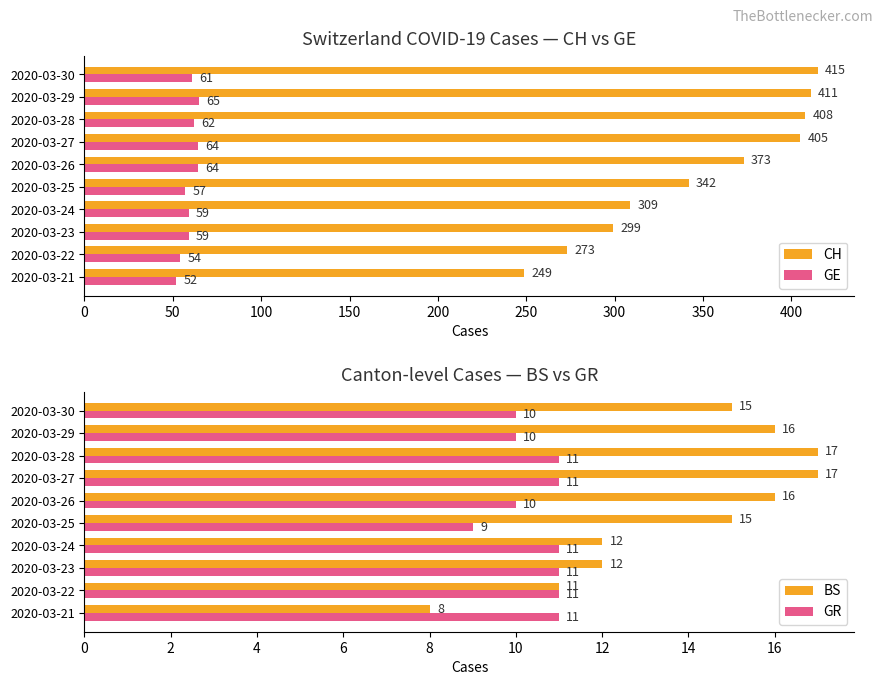

What is the sum of all CH values?

3484